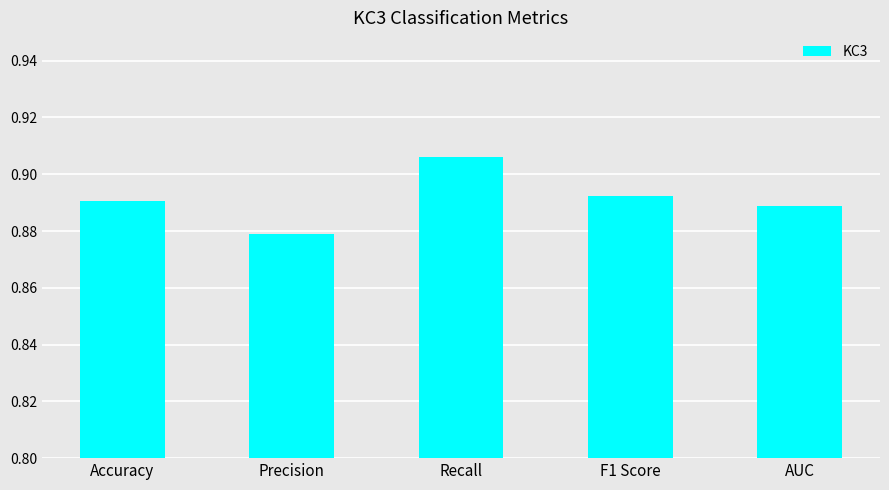

Which category has the highest value across all series?

Recall